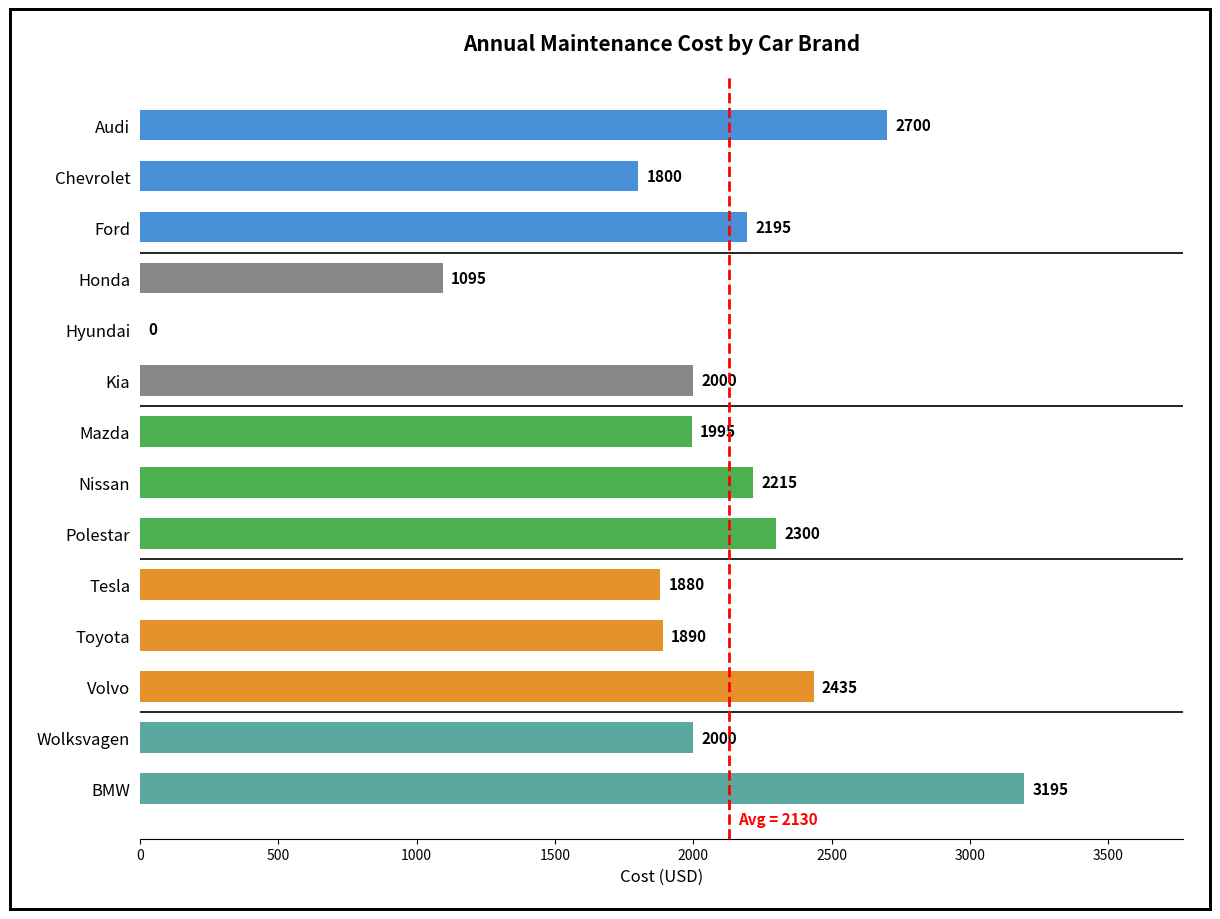

What is the sum of all values?

27700